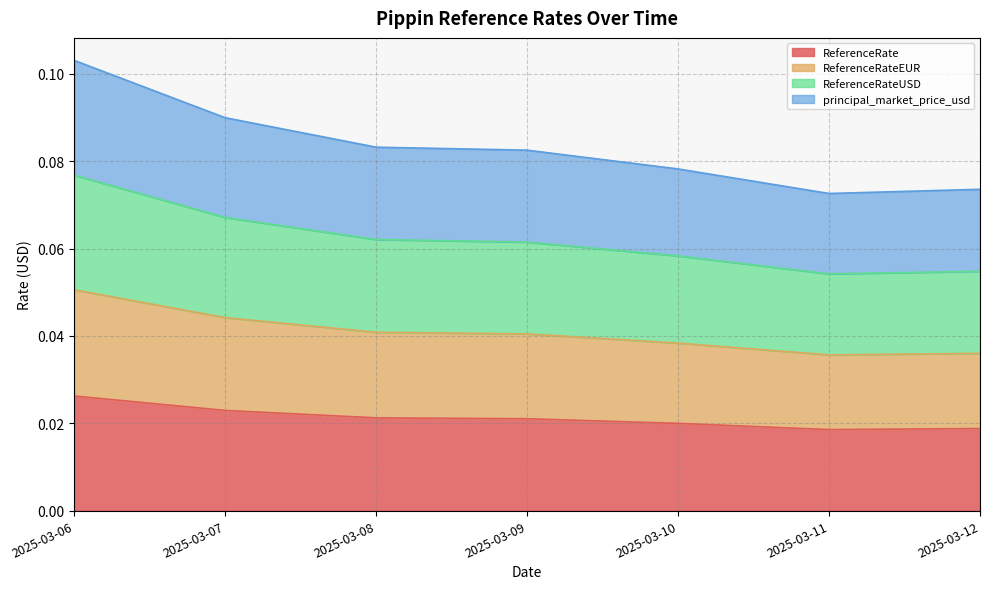

Between 2025-03-07 and 2025-03-09, which series saw the biggest shift?

ReferenceRateUSD